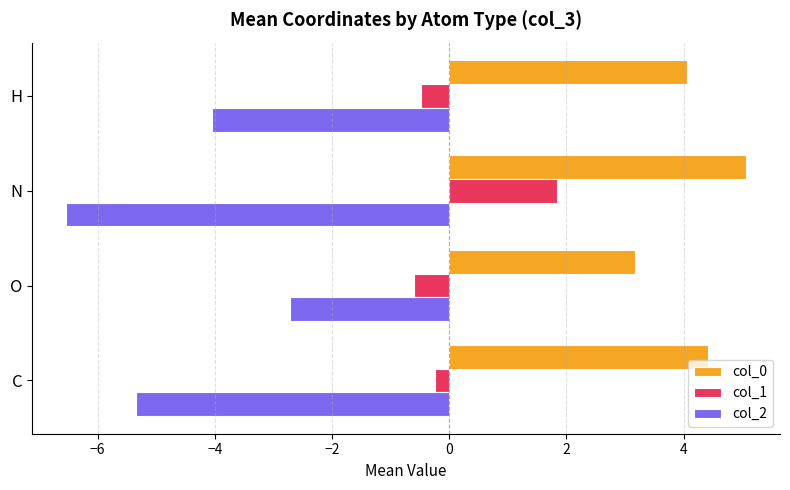

The value of col_2 at O is -2.7. True or false?

True